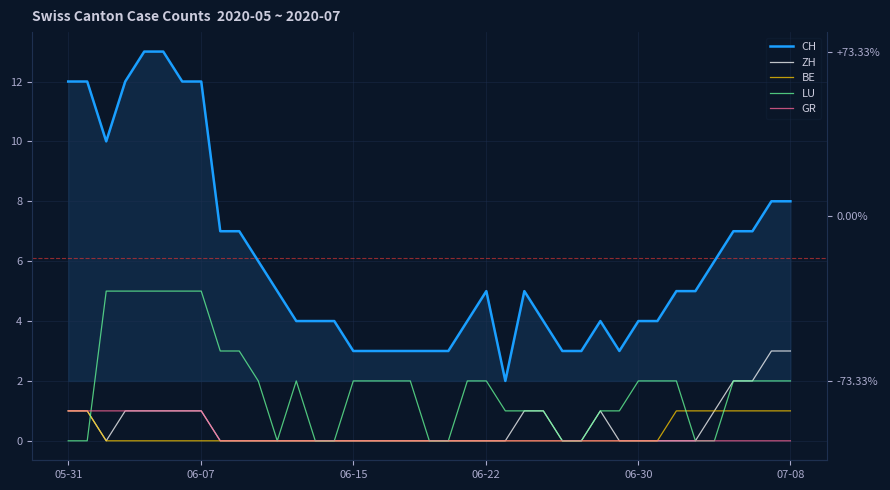

How many distinct data groups are displayed?

5